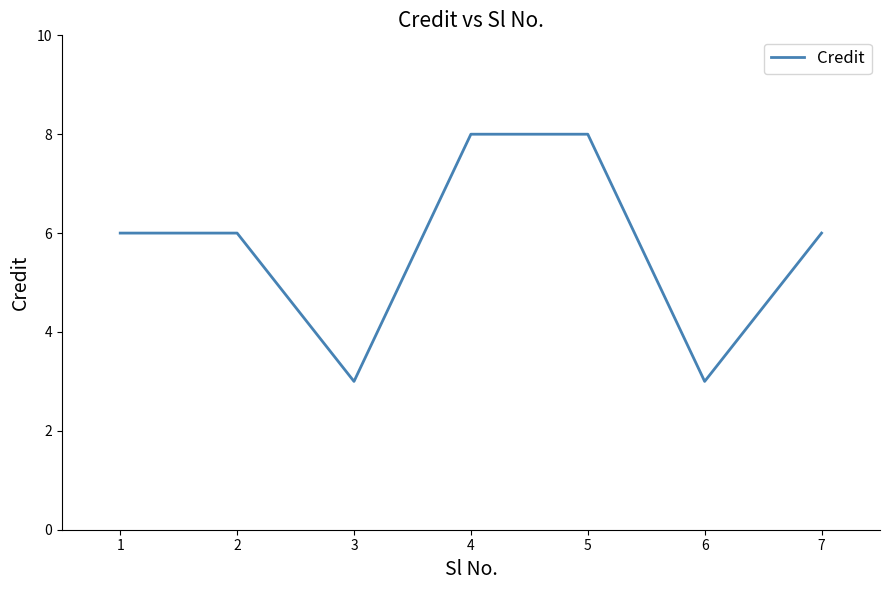

What is the difference between the second highest and second lowest values?

5